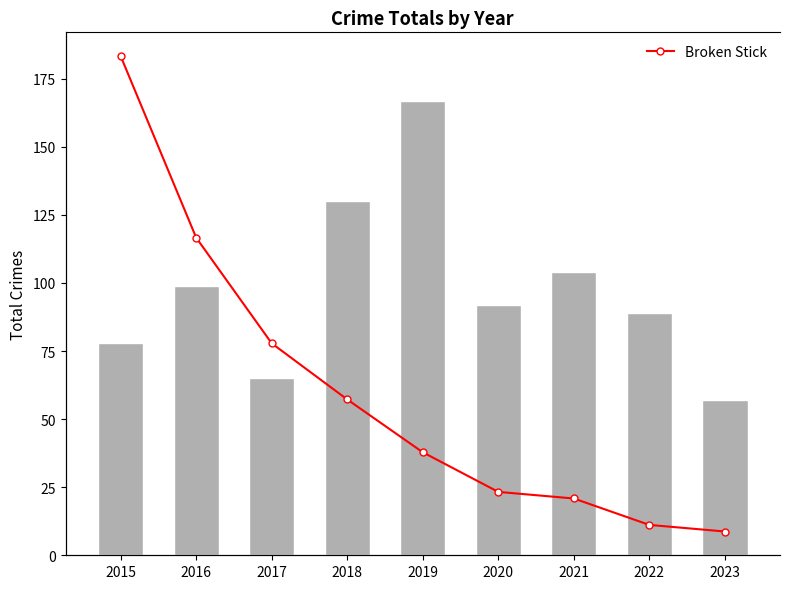

How many data points in Broken Stick are less than 33?

4